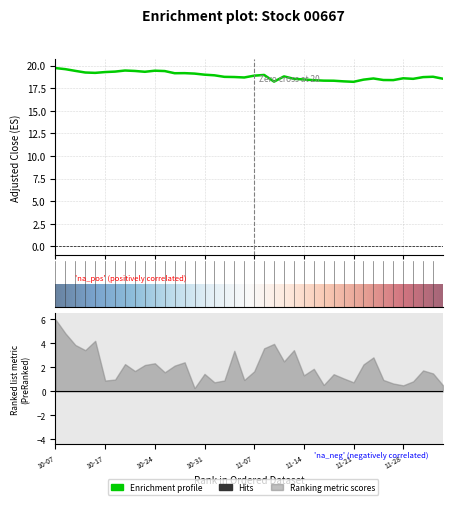

What position from the right is 10-17?

35